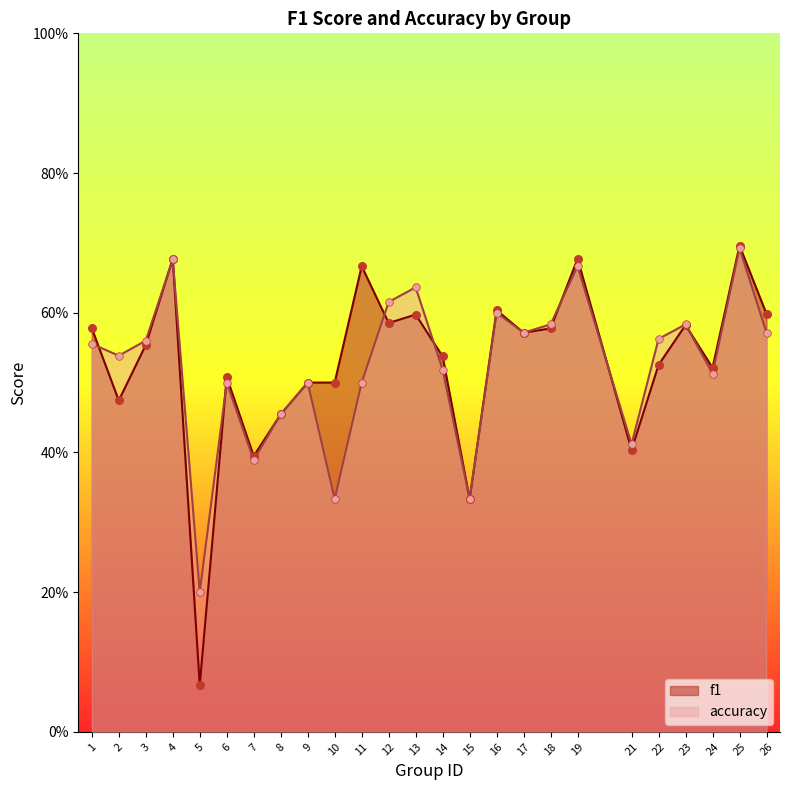

At how many categories does at least one series exceed 0?

25